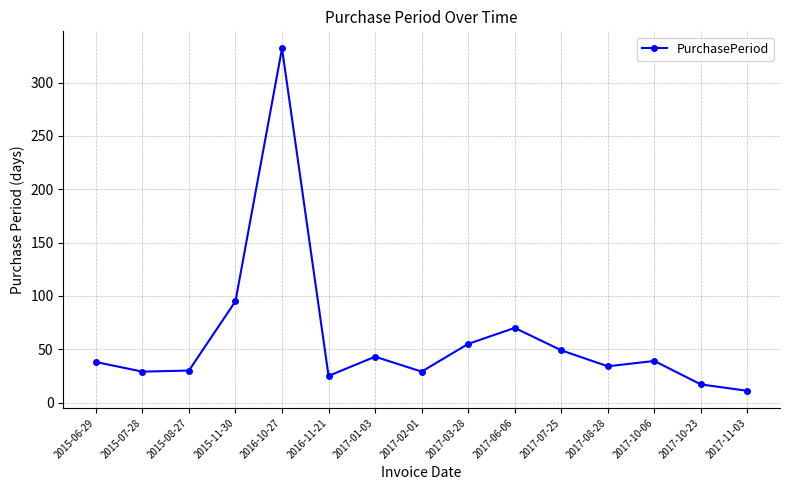

At which category does the data reach its first local peak?

2016-10-27